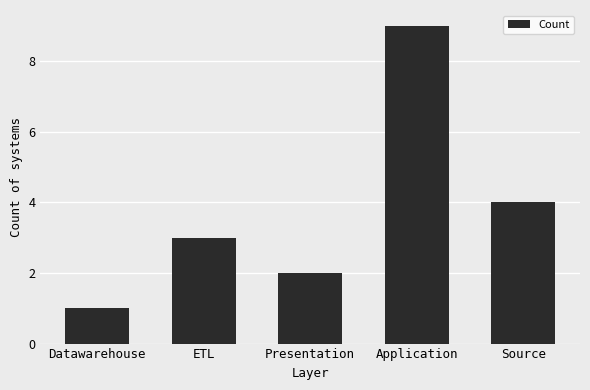

List the labels in order of value, smallest first.

Datawarehouse, Presentation, ETL, Source, Application